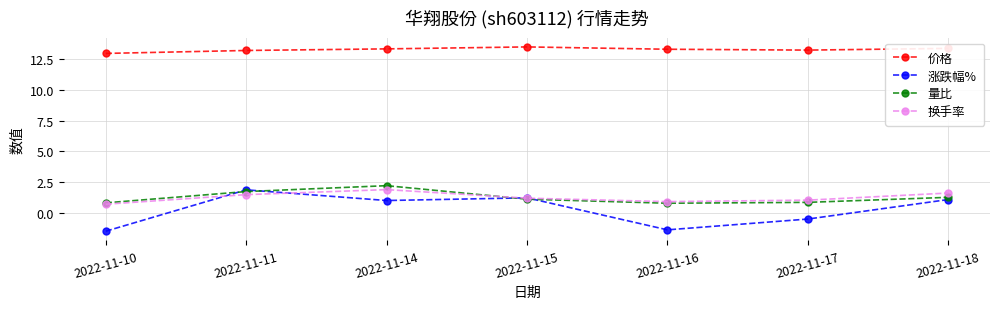

The value of 涨跌幅% at 2022-11-14 is 1.0. True or false?

True